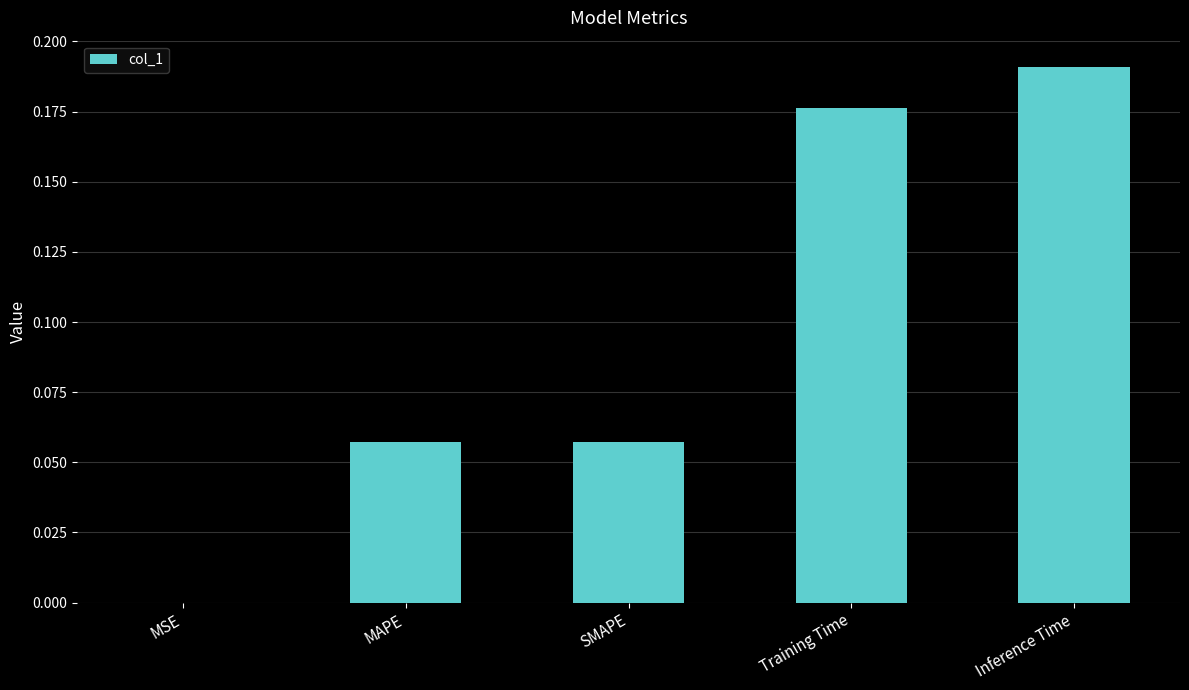

Are the bars horizontal?

No